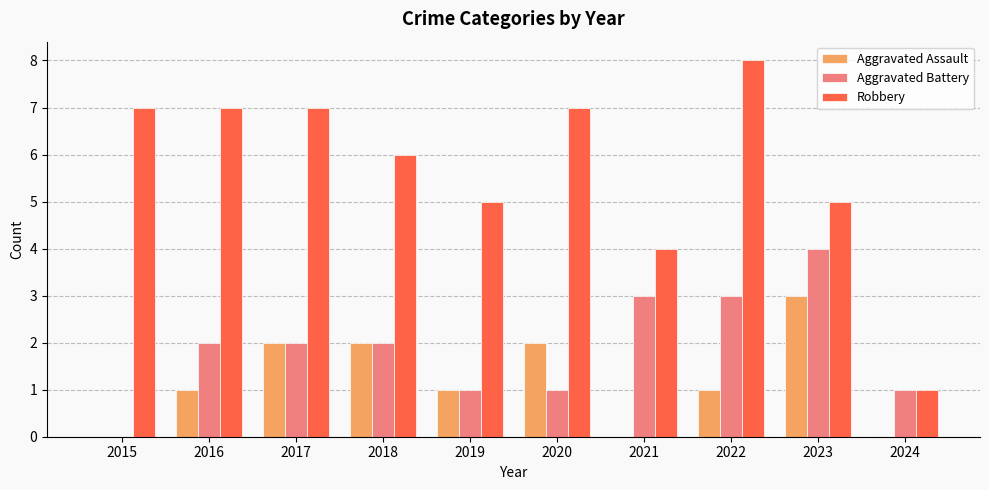

At which category does the chart reach its peak across all series?

2022